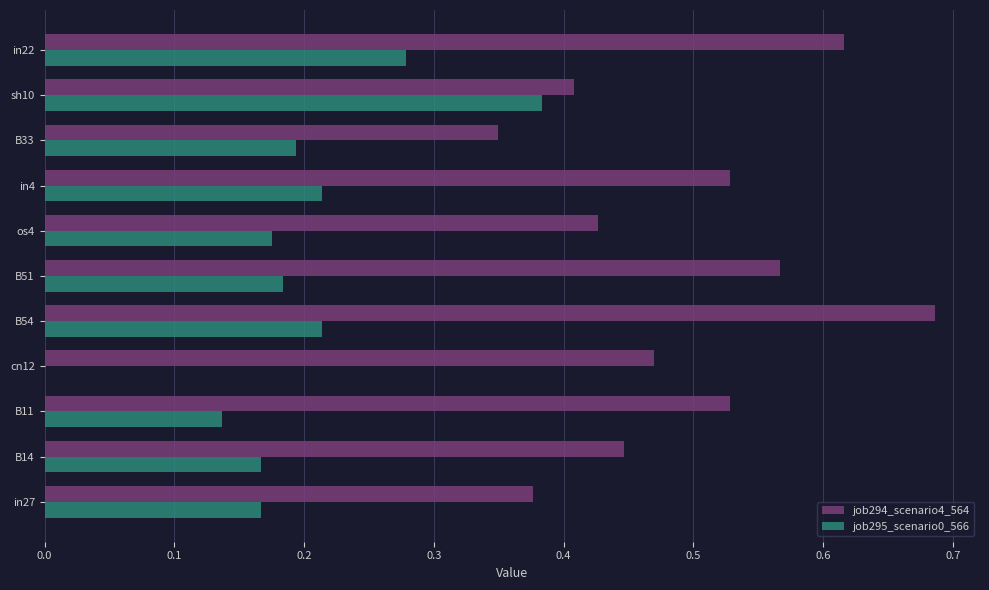

Between in4 and in22, which series saw the biggest shift?

job294_scenario4_564